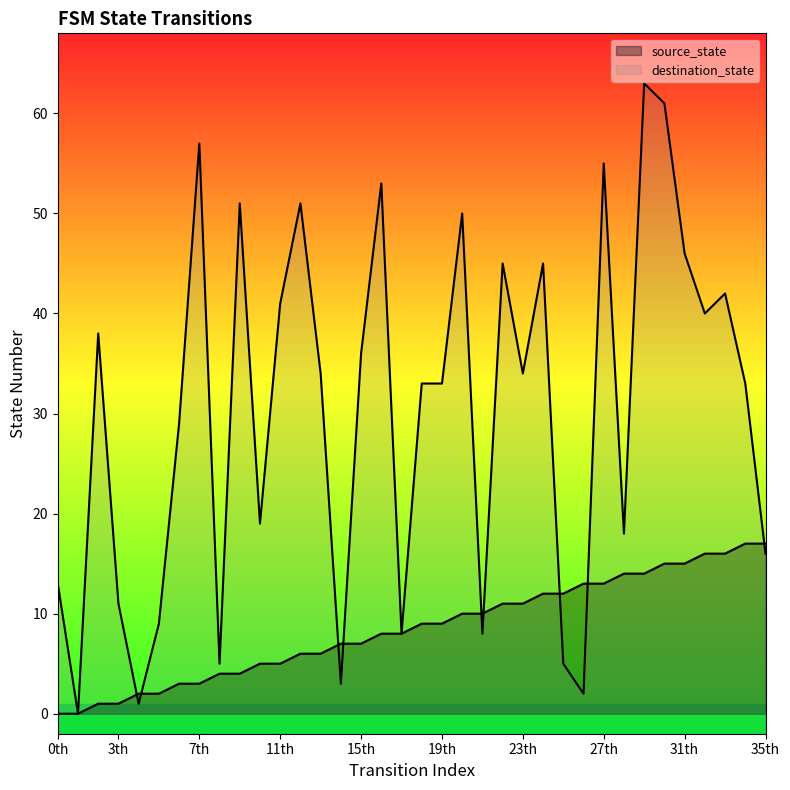

At which label is destination_state closest to 31?

6